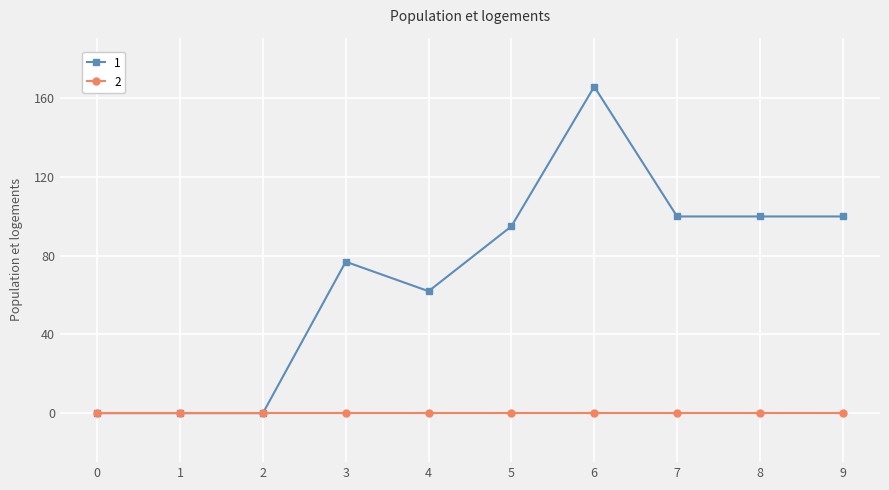

At which category is the sum across all series the highest?

6